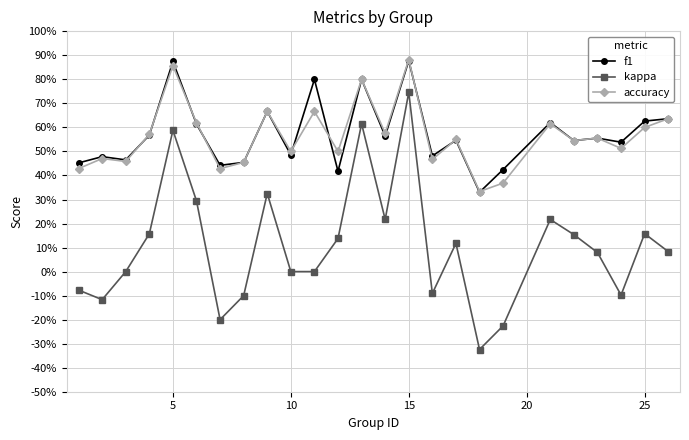

What are all the series names shown in the legend?

f1, kappa, accuracy